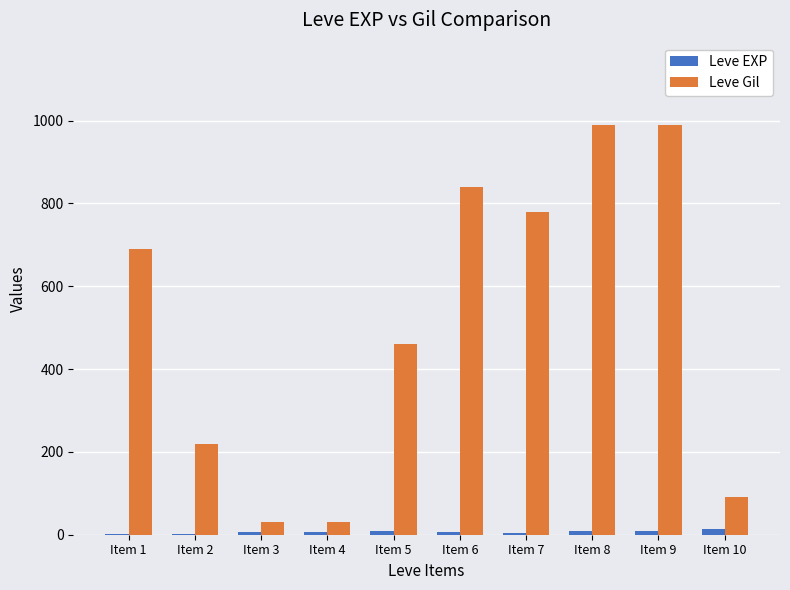

Which series has the largest total across all categories?

Leve Gil